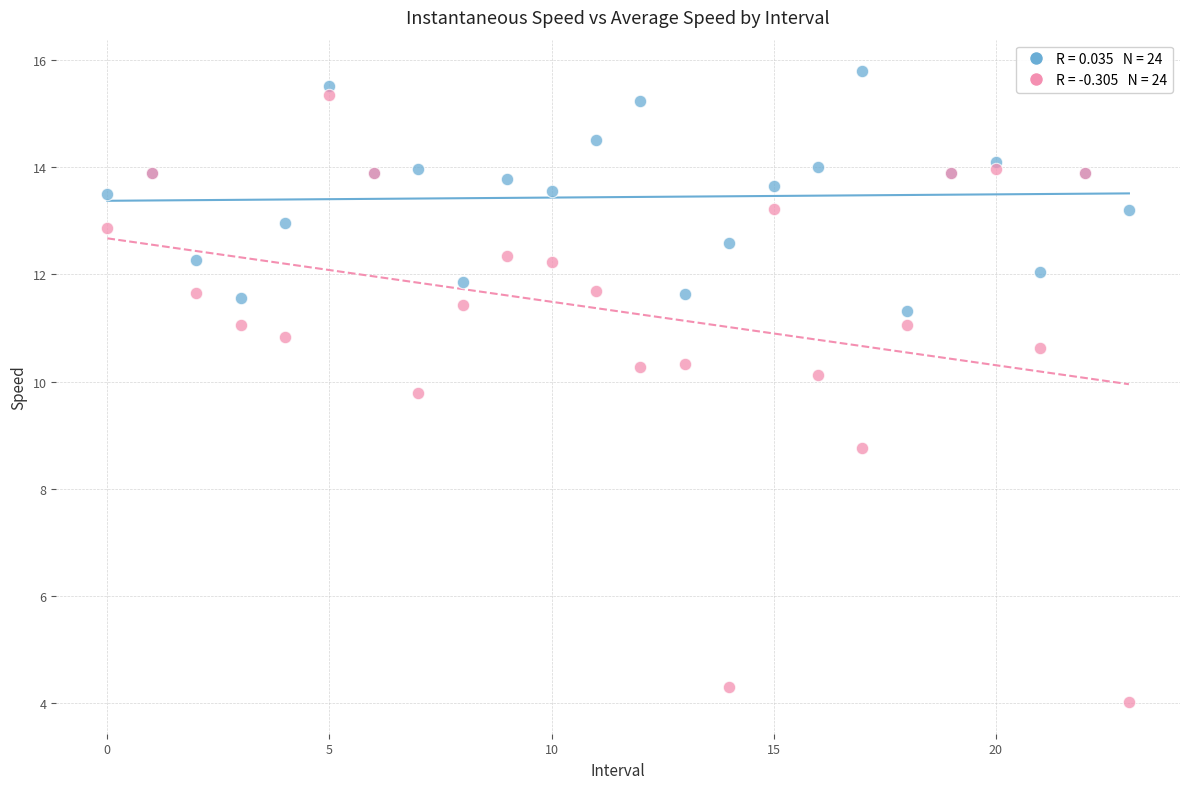

Across all series, what Y value is closest to 9?

8.8